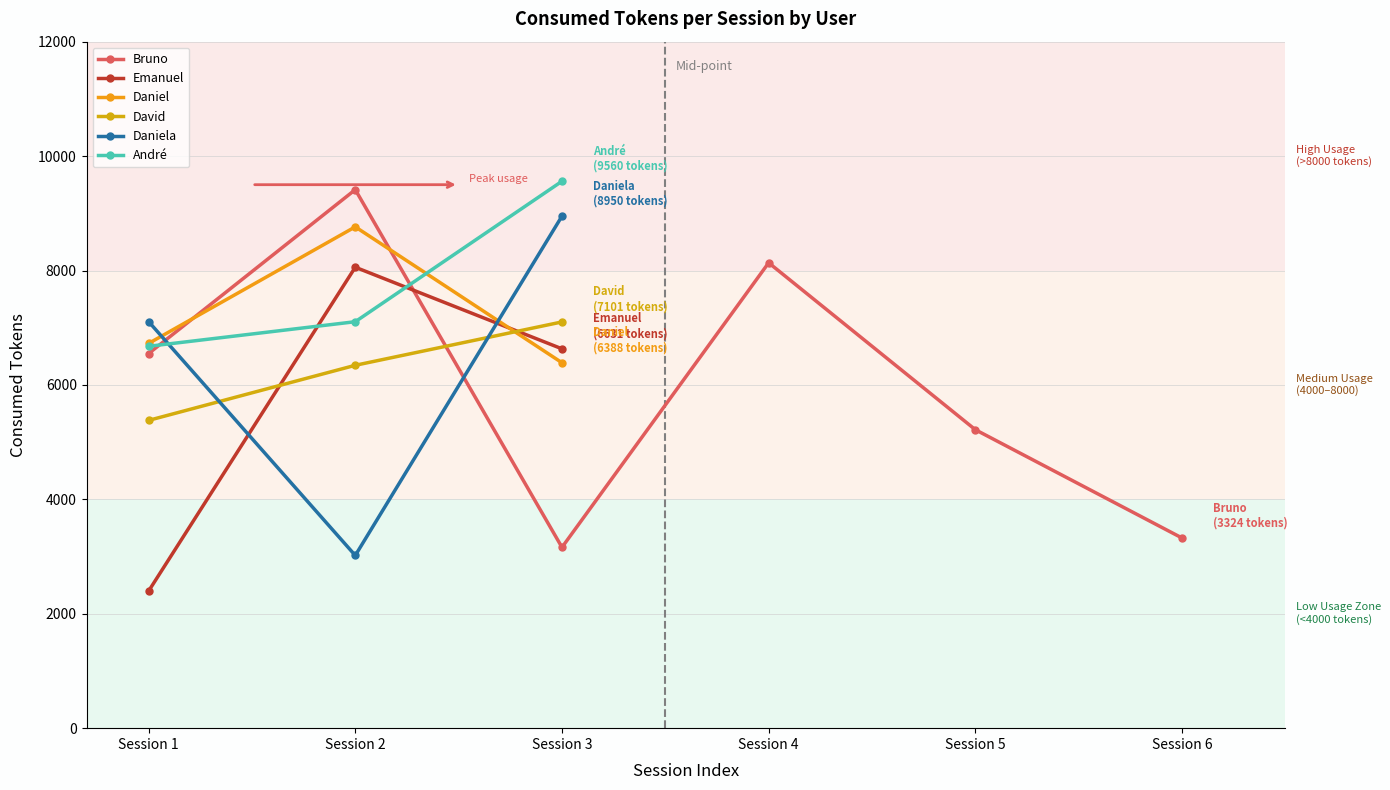

At which label is David closest to 6240?

Session 2